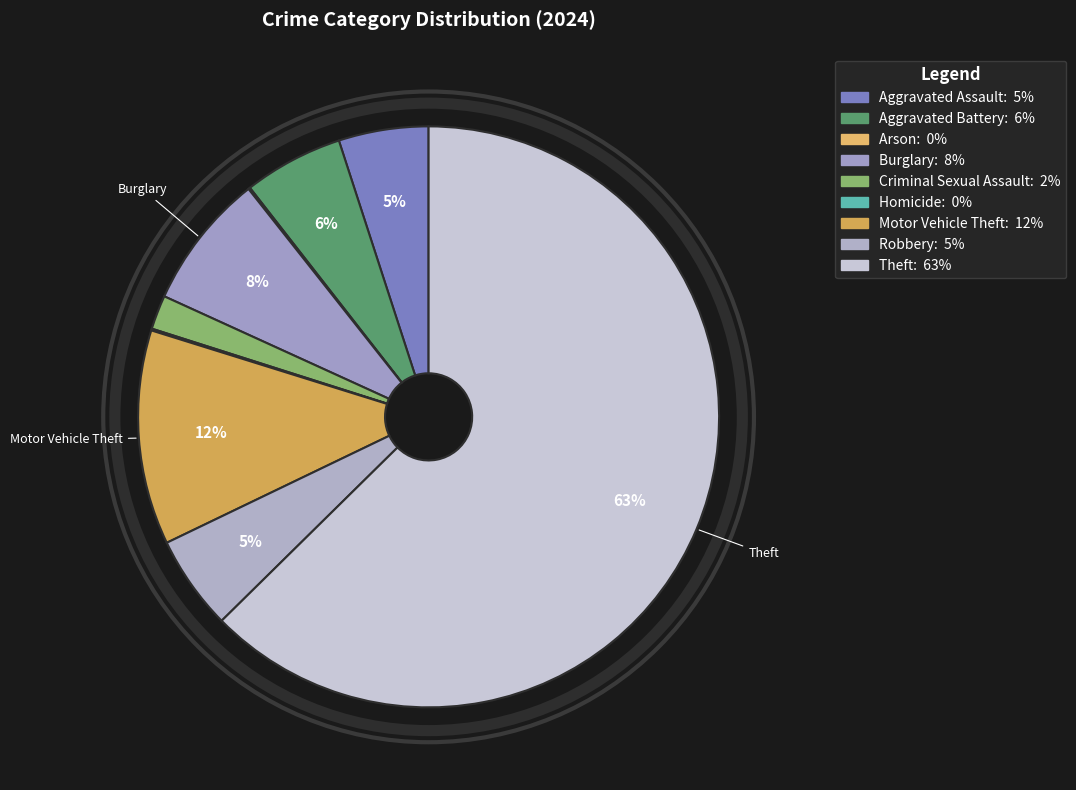

To the nearest percent, what is the average slice percentage?

11%